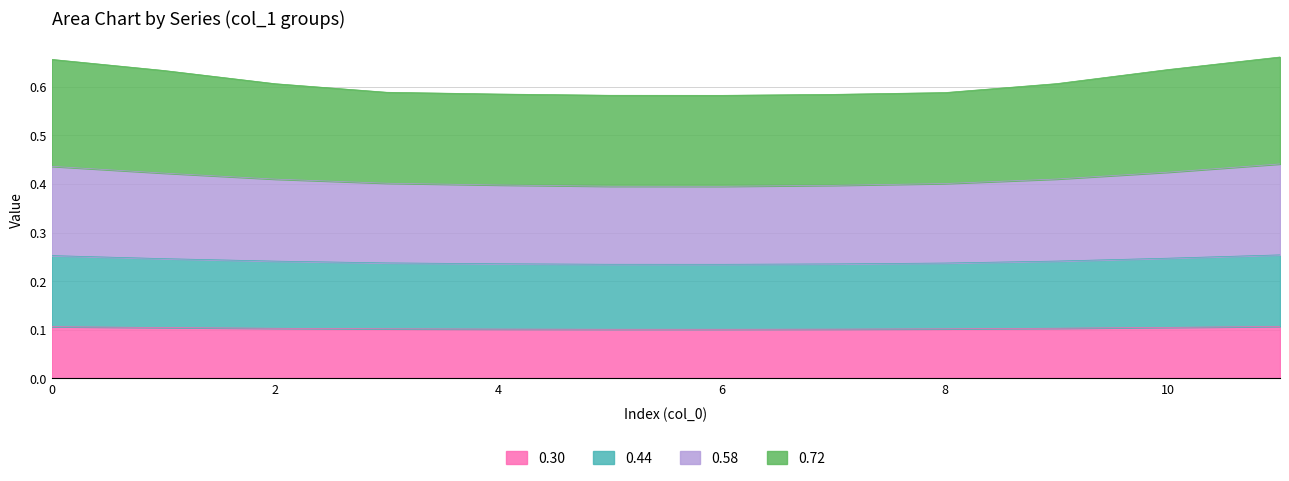

The 0.30 series shows 0.1 at 0. True or false?

True